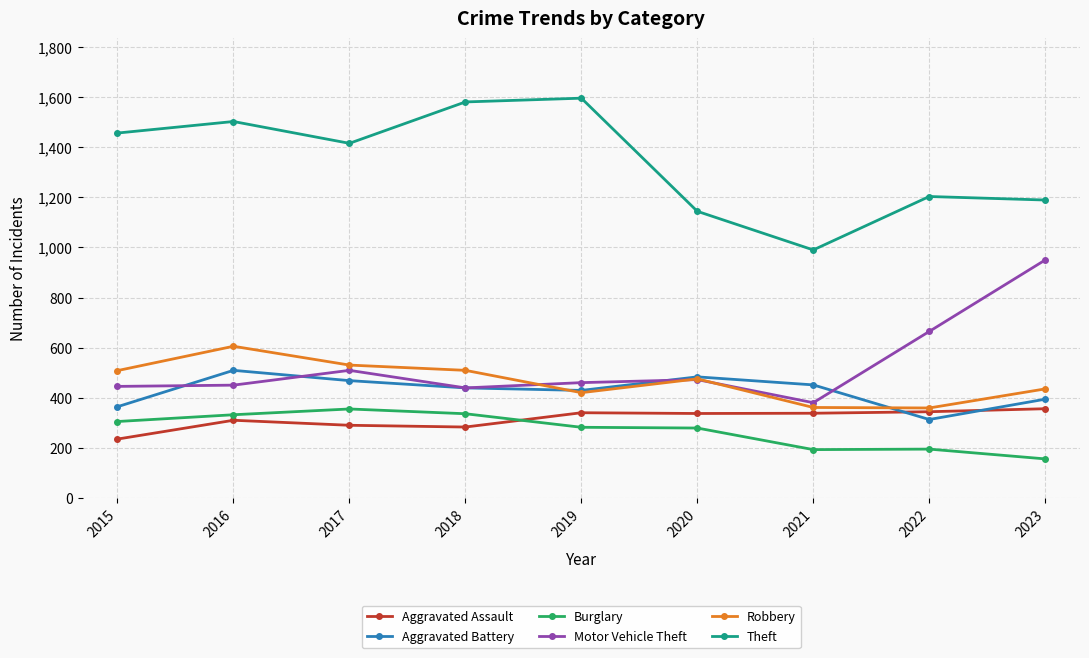

Read the Motor Vehicle Theft value at 2017, to the nearest 50.

500